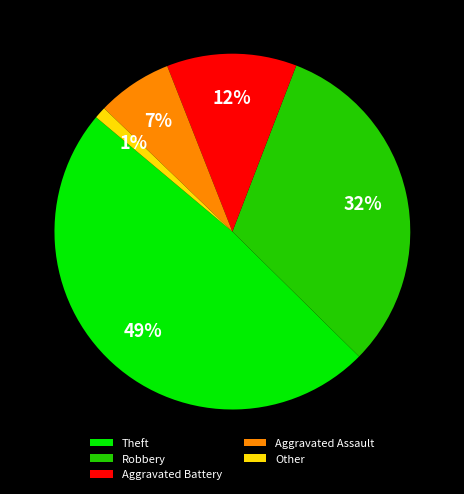

Count the number of slices in the pie.

5